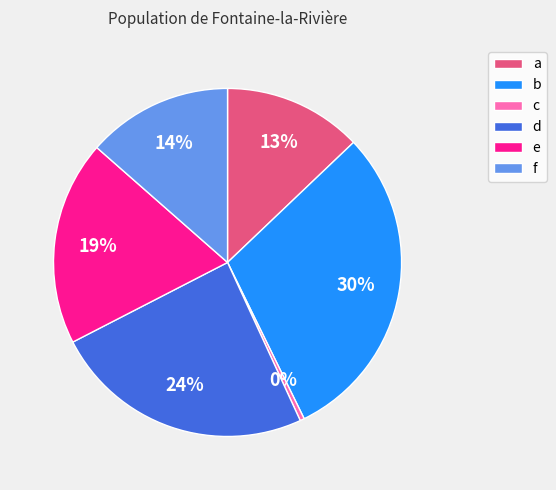

Combined, do f and c account for over 50%?

No